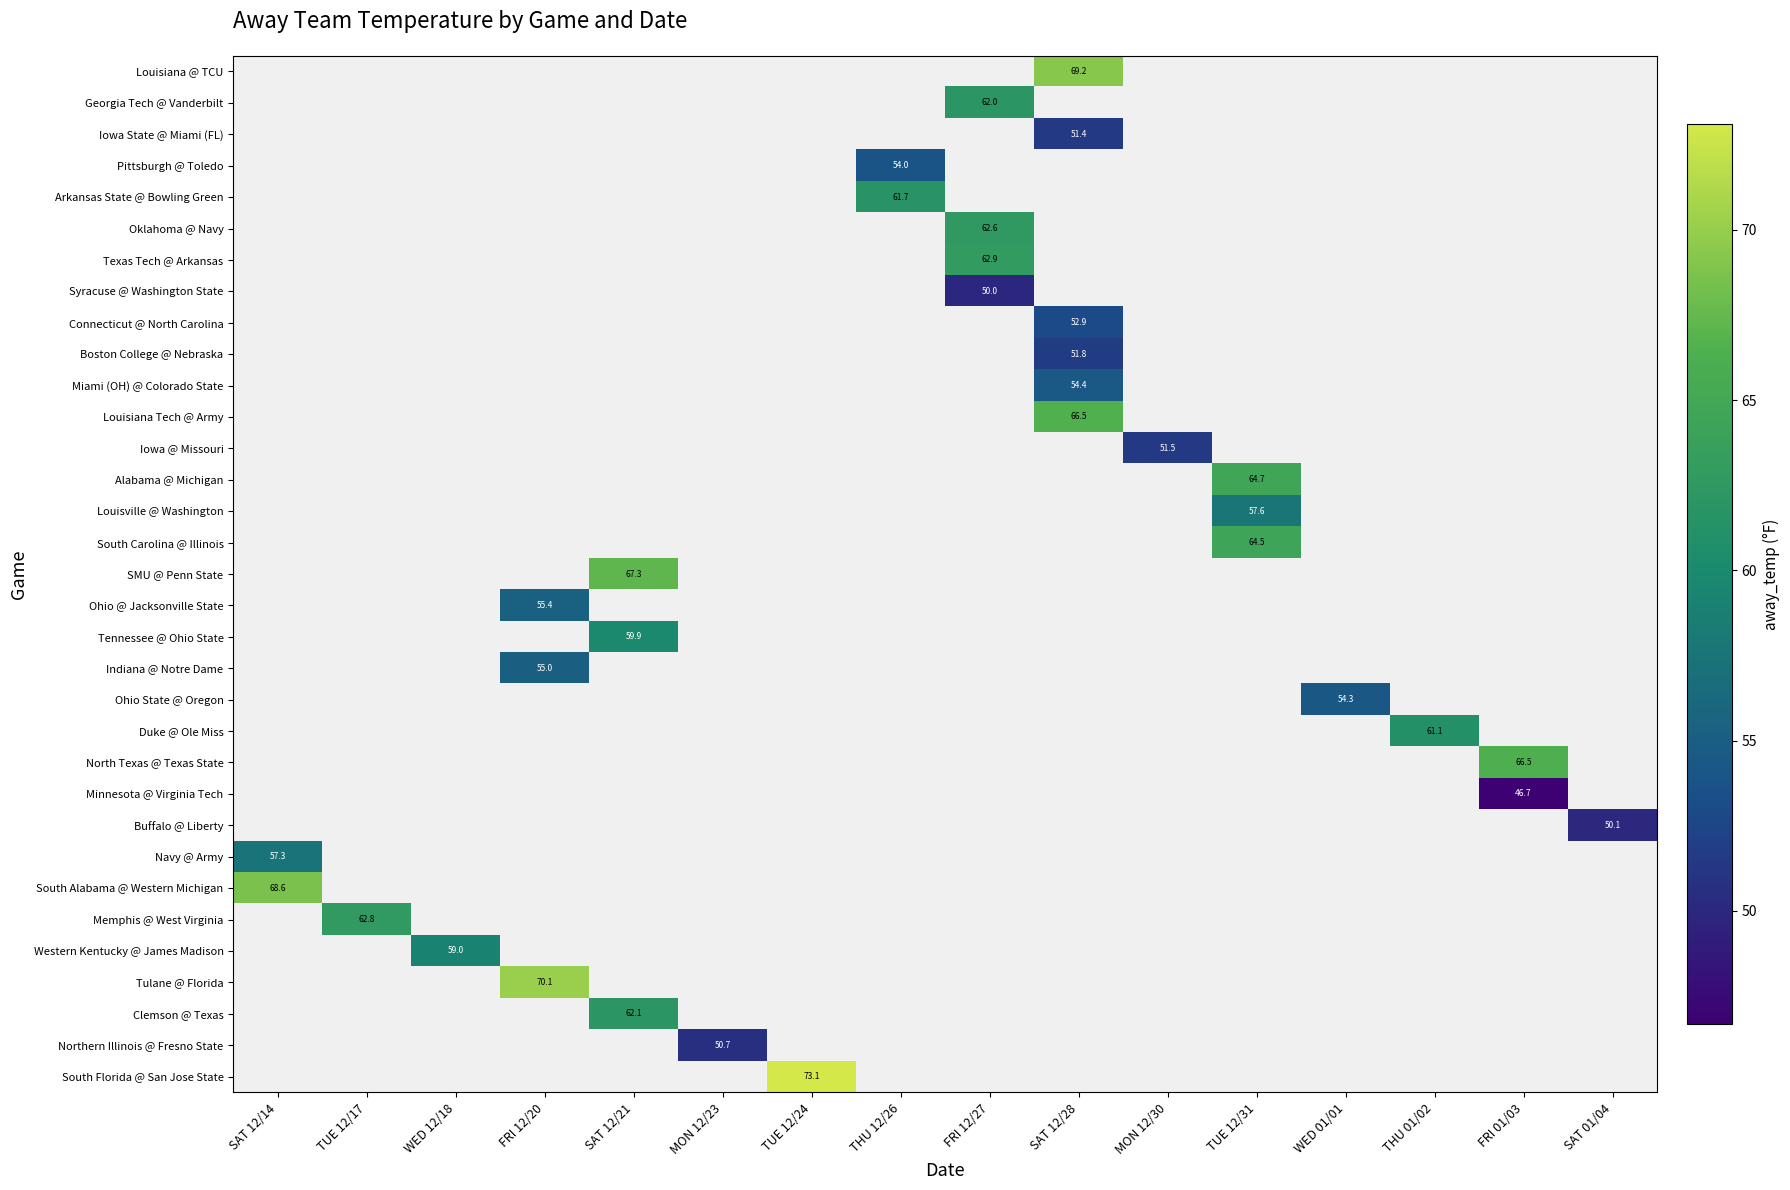

Count the number of categories in the chart.

16